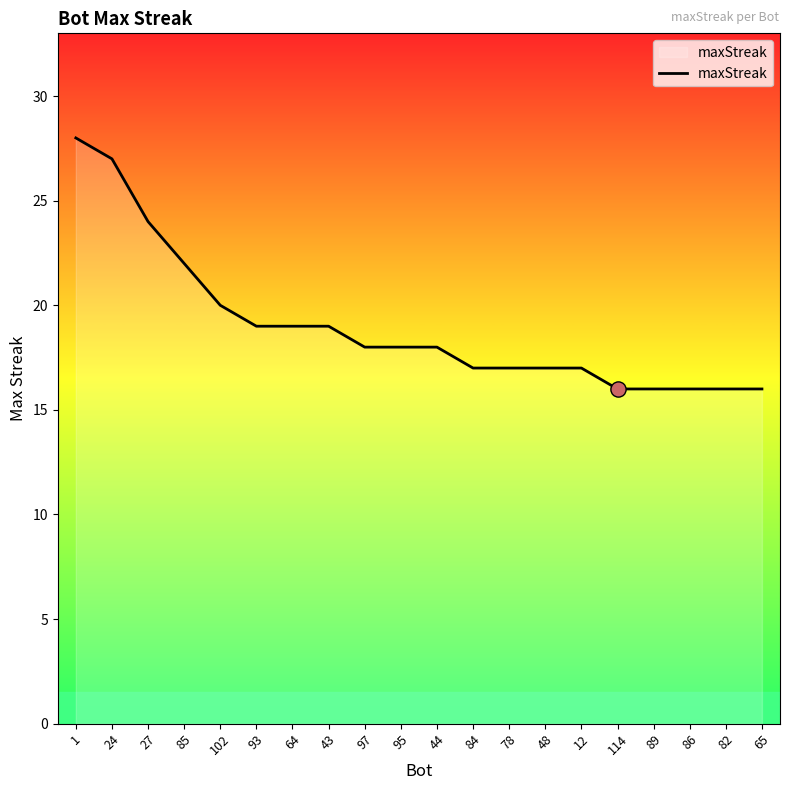

Which has a higher value, 48 or 24?

24